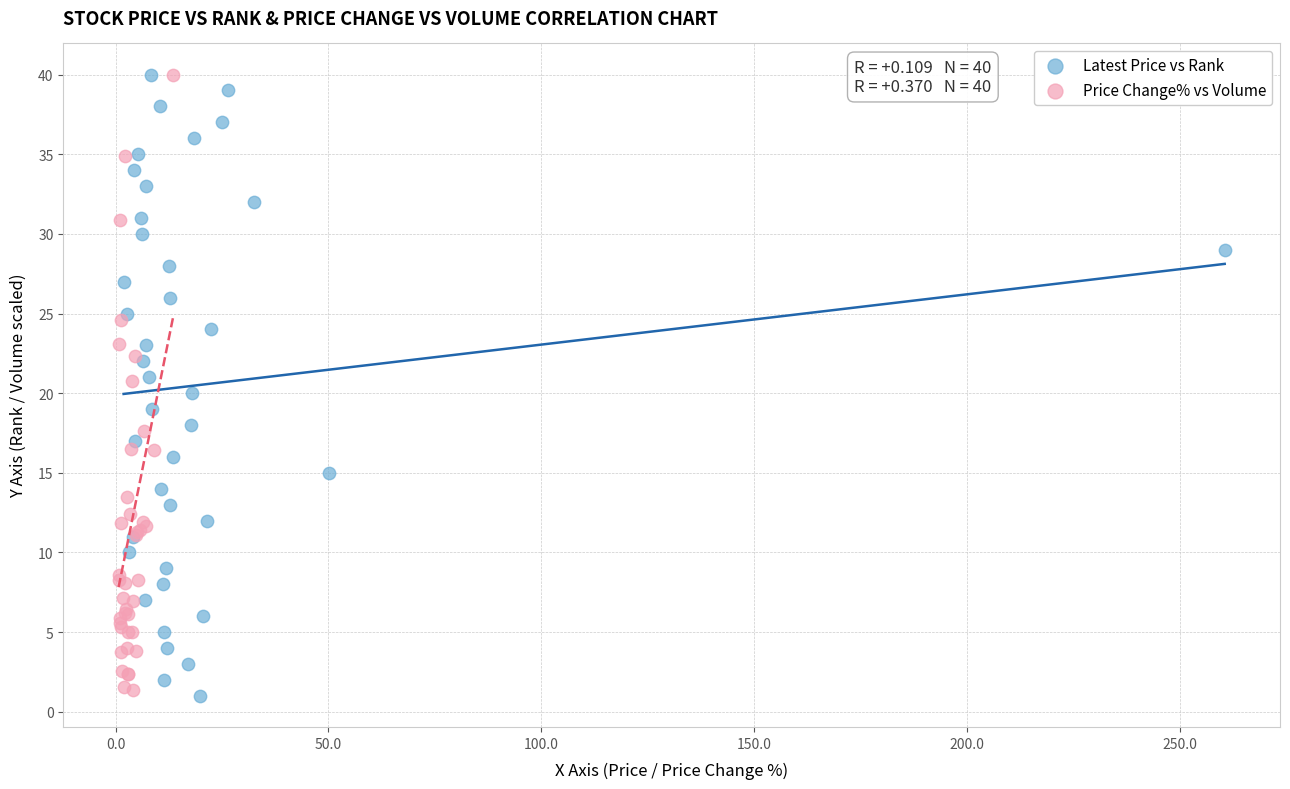

Which series contains the lowest Y value?

Latest Price vs Rank